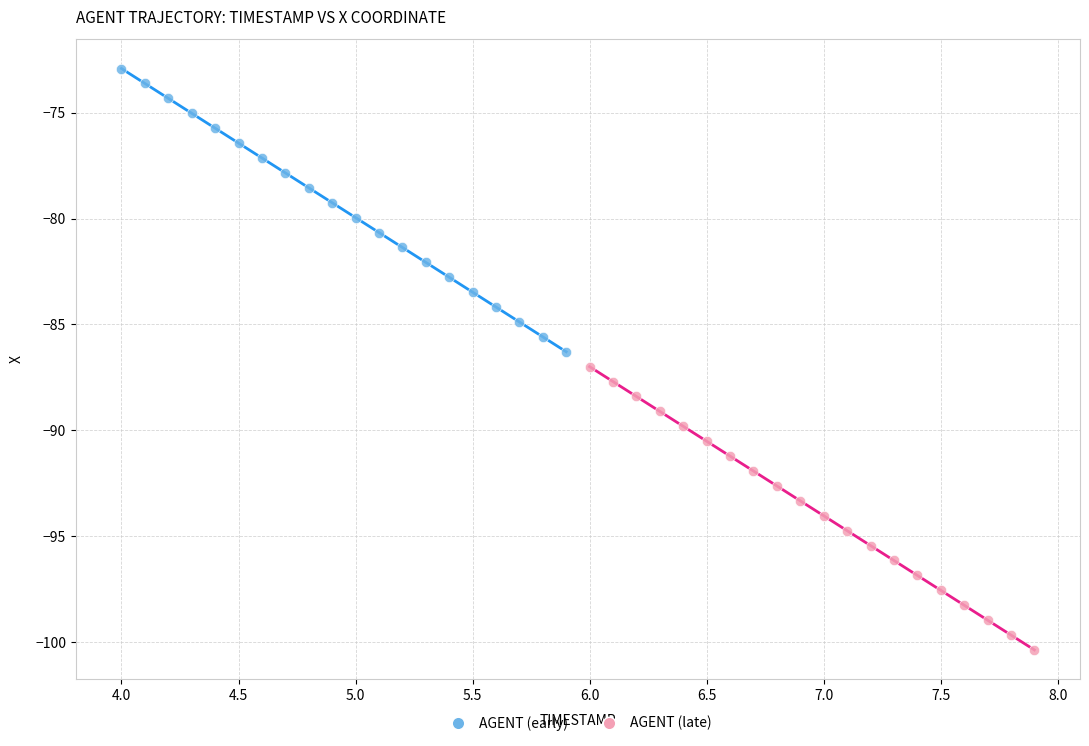

Which series contains the lowest Y value?

AGENT (late)